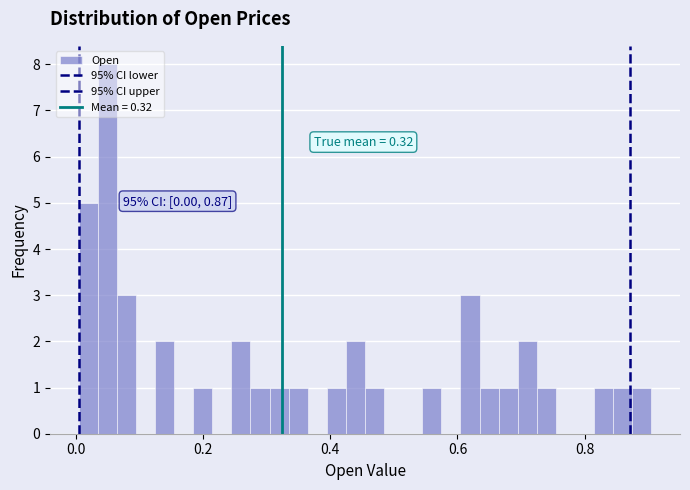

Around what value on the x-axis is the tallest bar? Give the approximate position of its centre, as read against the axis.

0.04